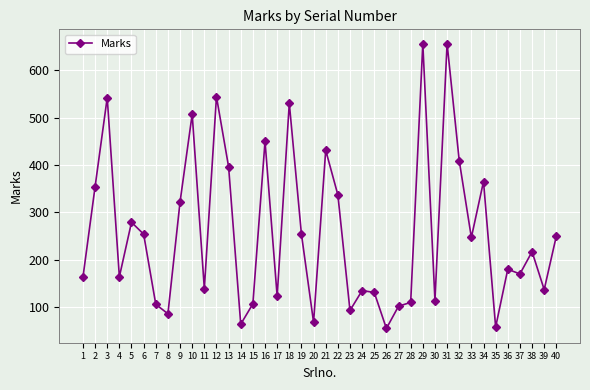

What is the value of the 22nd point from the left?

337